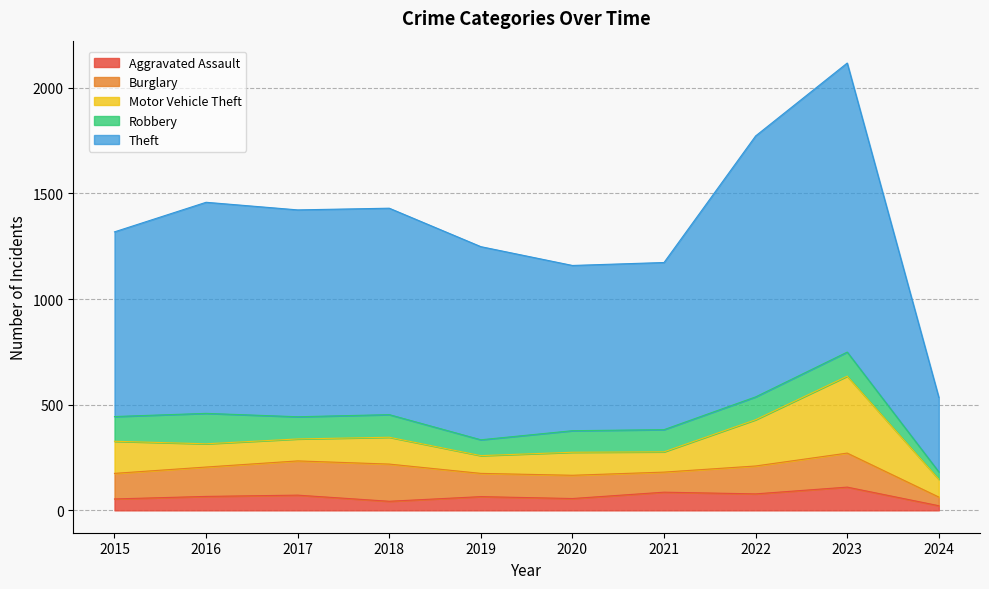

How many interior local valleys does the Aggravated Assault series have?

3